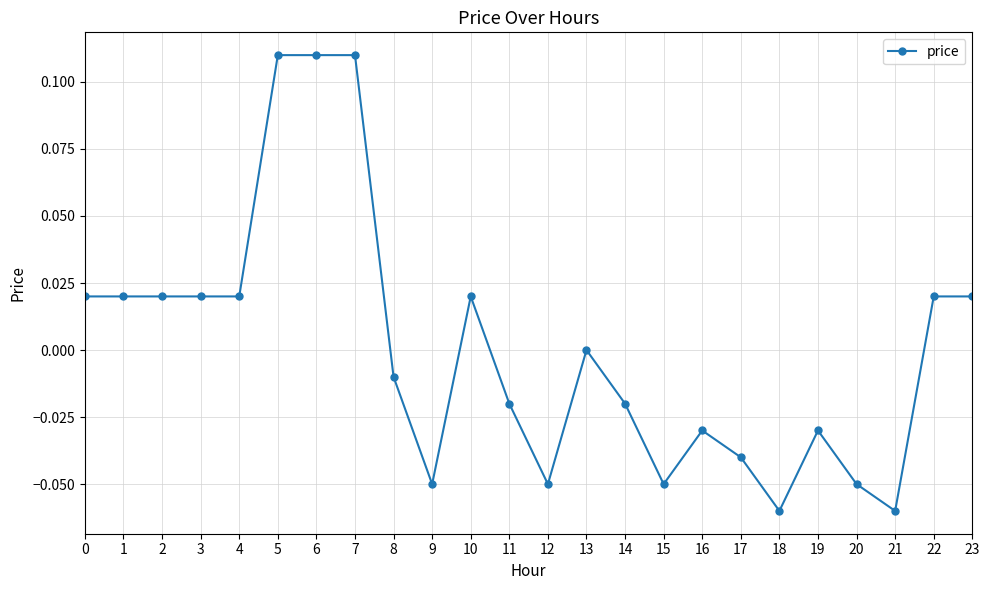

True or false: the data has more than 1 interior local peaks.

True